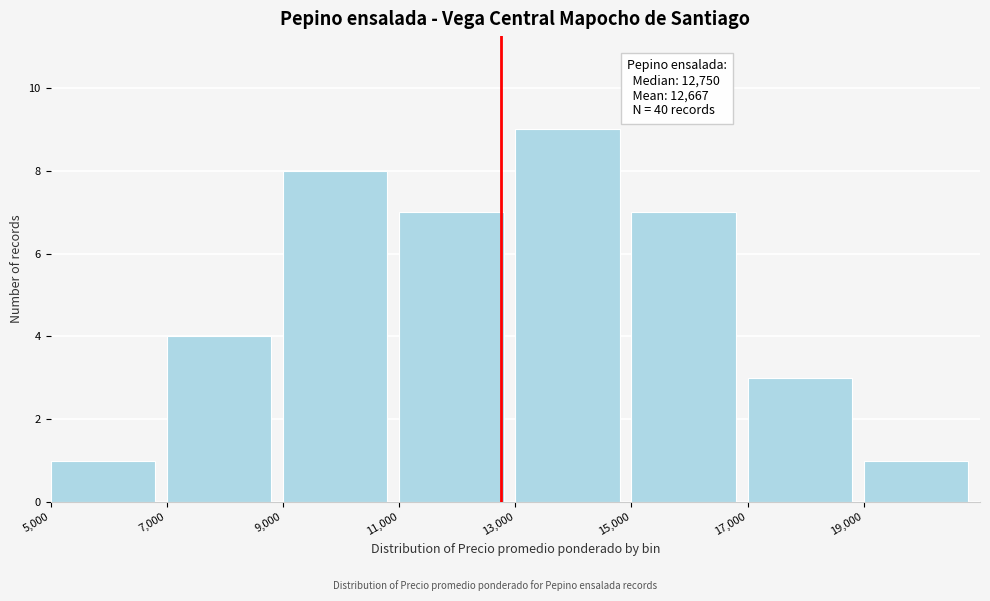

Over which range of the x-axis is the bar tallest?

13000 to 15000